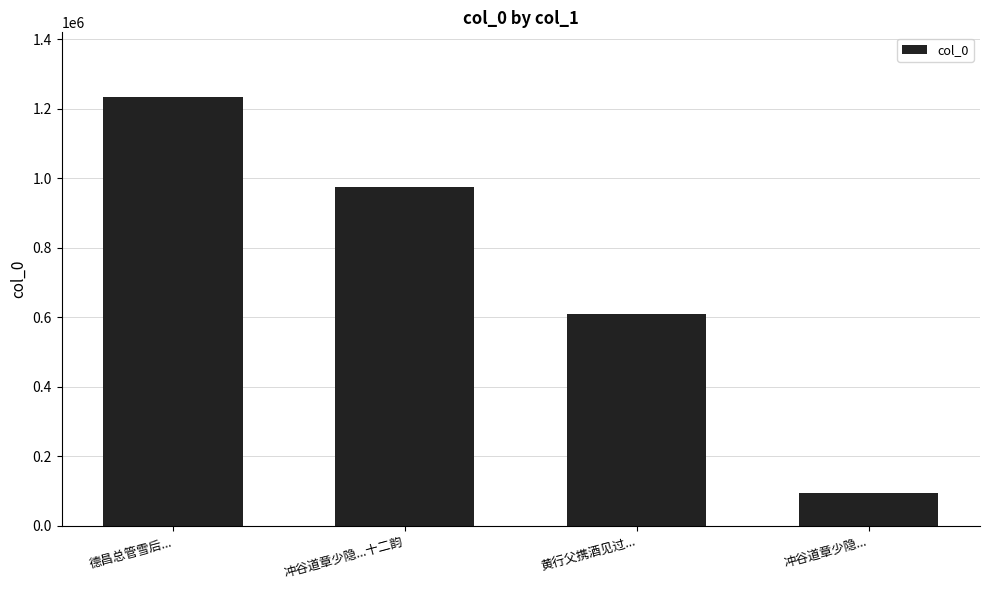

What is the label of the 2nd bar from the left?

冲谷道章少隐...十二韵